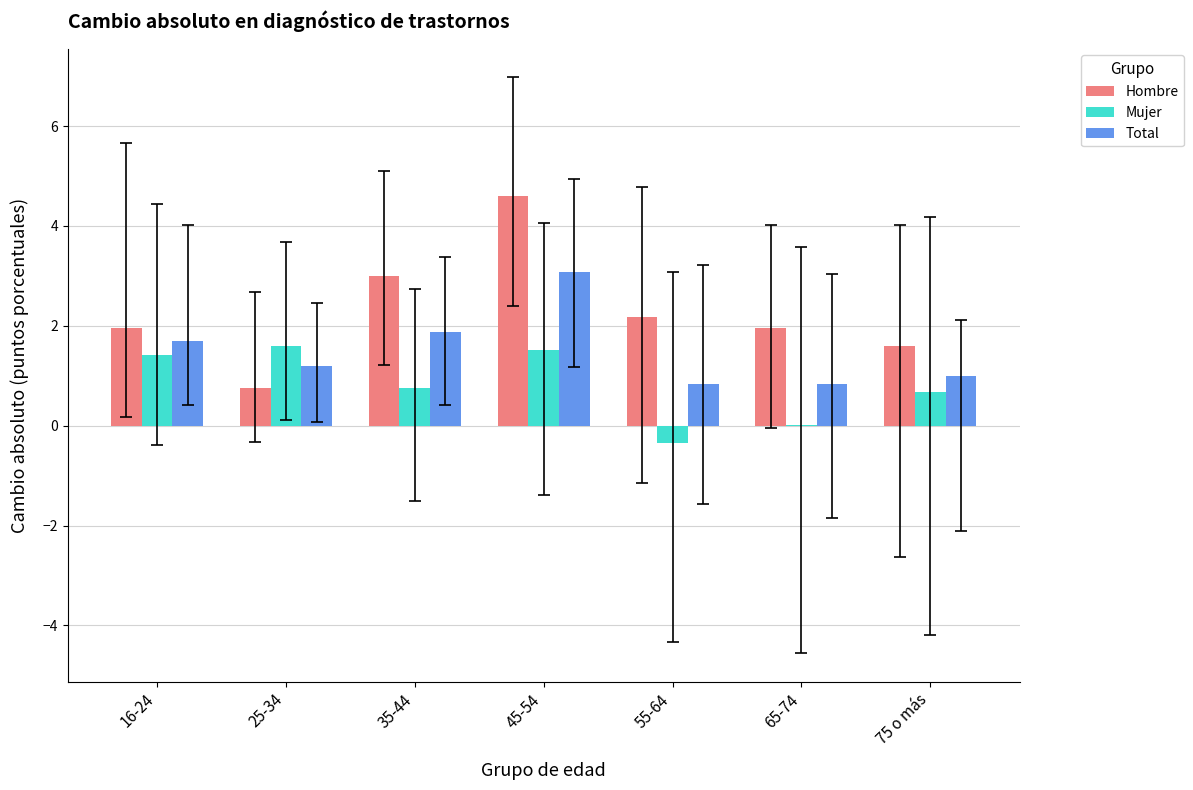

Is the value of Mujer at 25-34 greater than the value of Hombre at 65-74?

No